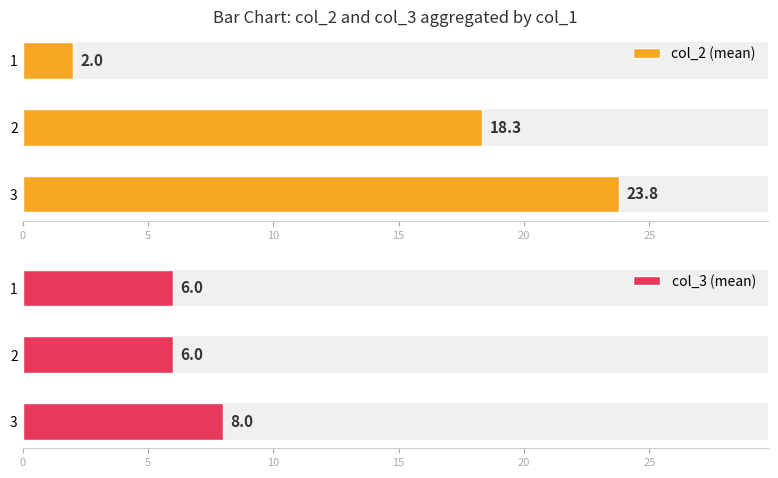

What are all the series names shown in the legend?

col_2 (mean), col_3 (mean)